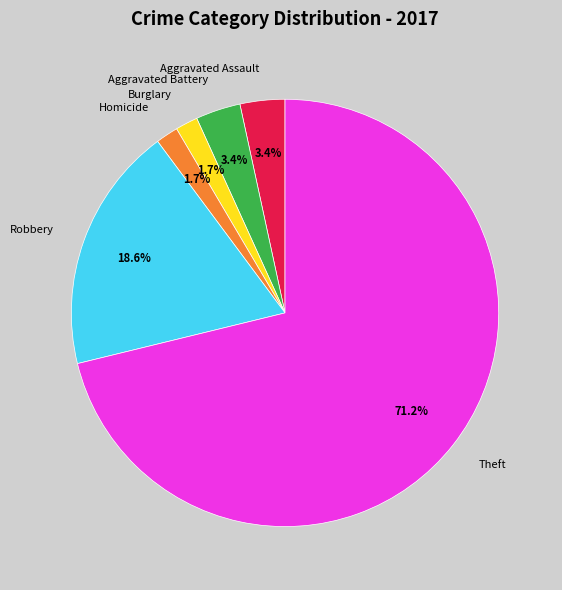

What is the largest slice in the pie chart?

Theft